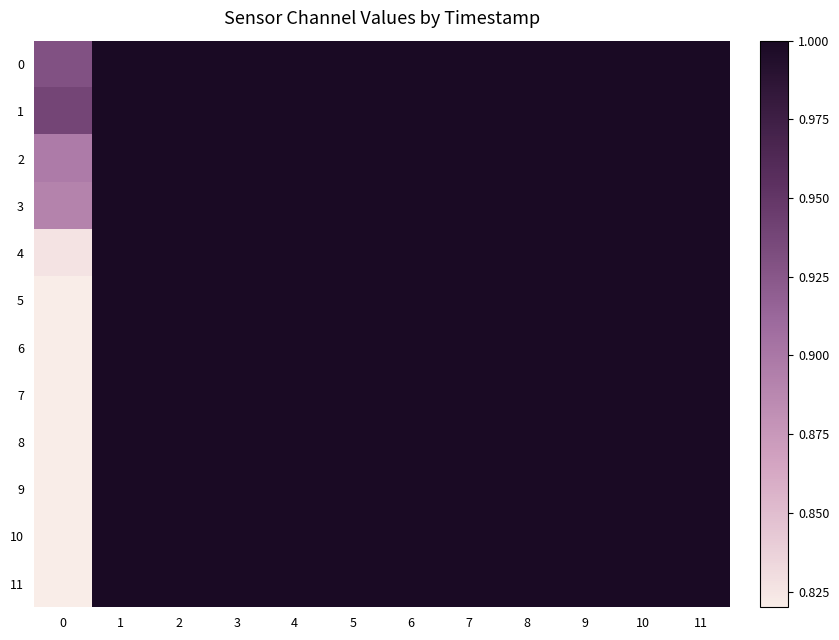

At which category is the sum across all series the highest?

1